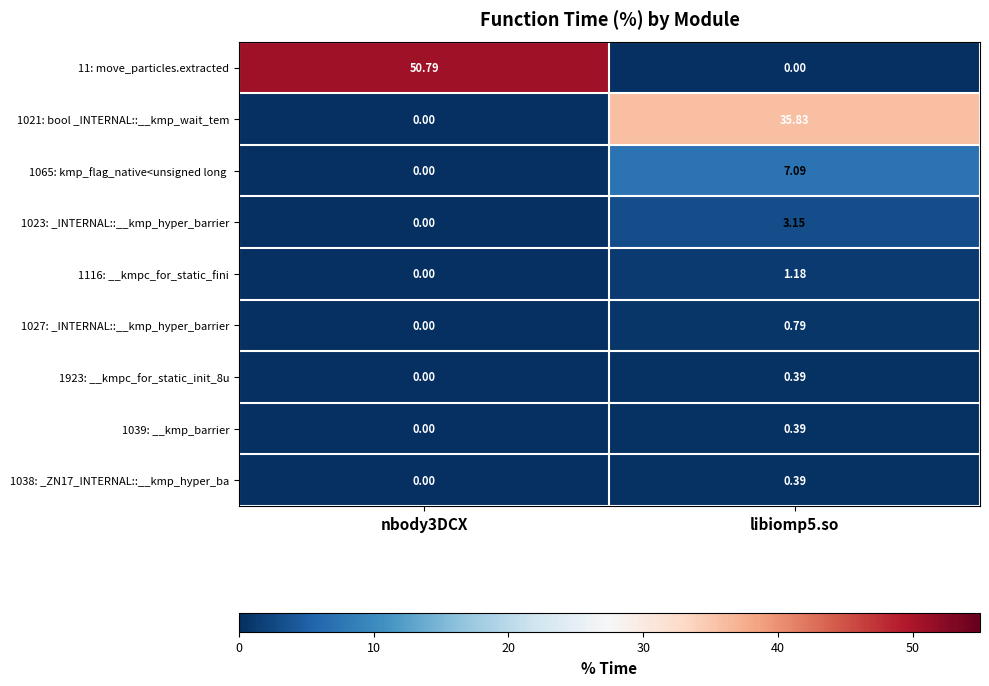

At how many categories does at least one series exceed 20?

2